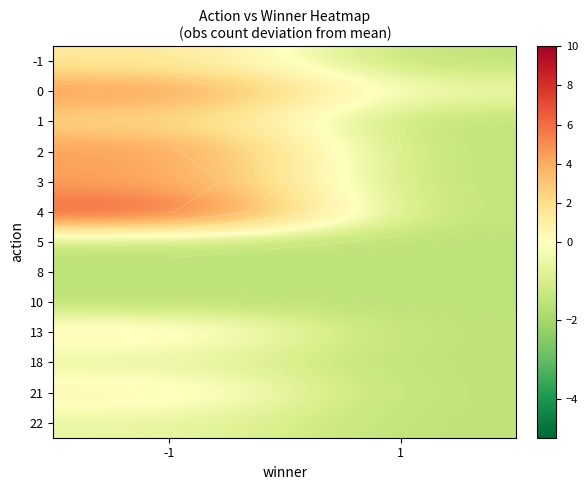

What is the difference between the highest and lowest values at -1?

8.0